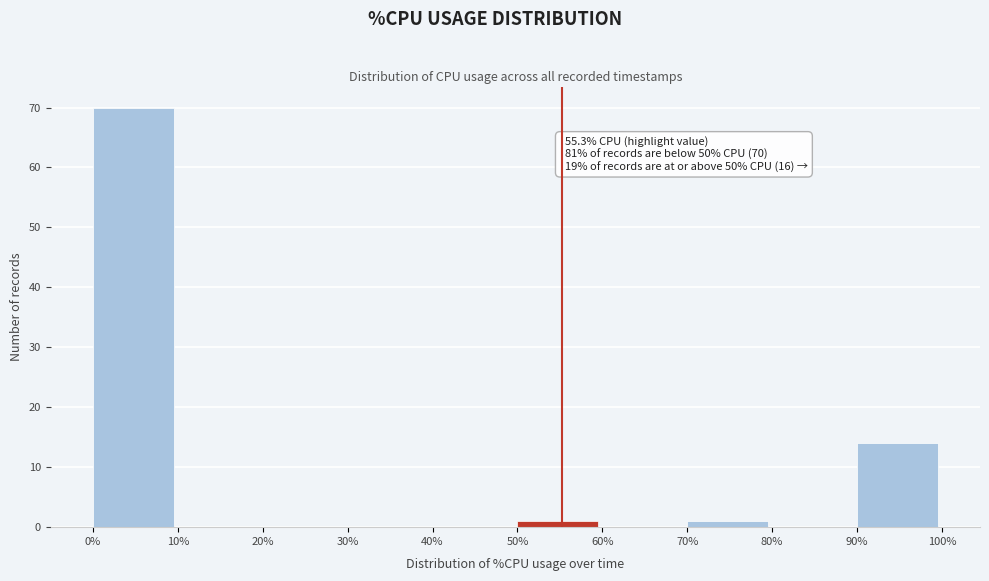

Which range on the x-axis has the tallest bar?

0% to 10%